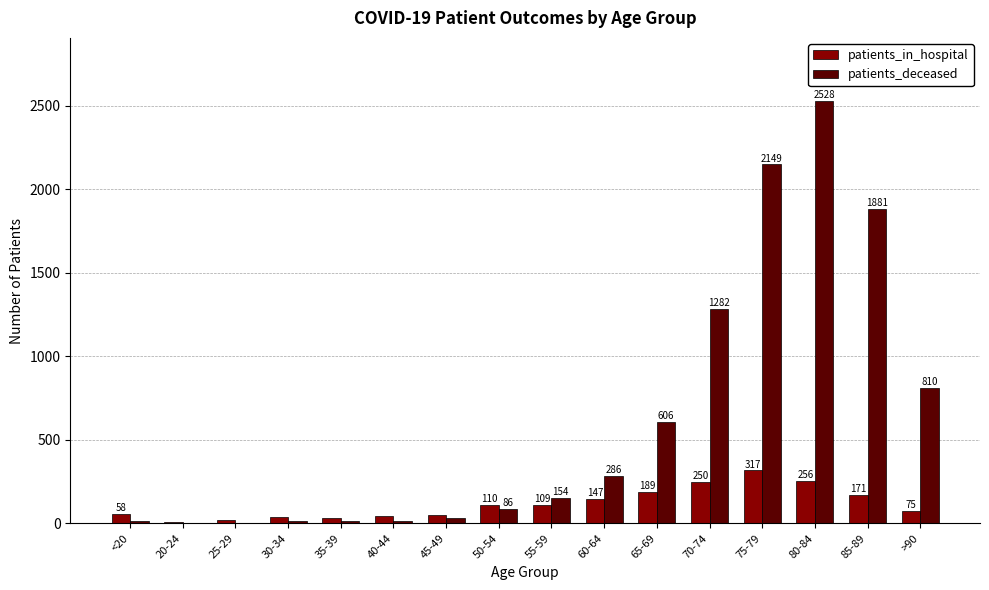

Reading left to right, list all the values displayed in this chart.

patients_in_hospital: <20=58	20-24=8	25-29=22	30-34=37	35-39=32	40-44=46	45-49=48	50-54=110	55-59=109	60-64=147	65-69=189	70-74=250	75-79=317	80-84=256	85-89=171	>90=75
patients_deceased: <20=11	20-24=3	25-29=2	30-34=12	35-39=11	40-44=16	45-49=30	50-54=86	55-59=154	60-64=286	65-69=606	70-74=1282	75-79=2149	80-84=2528	85-89=1881	>90=810